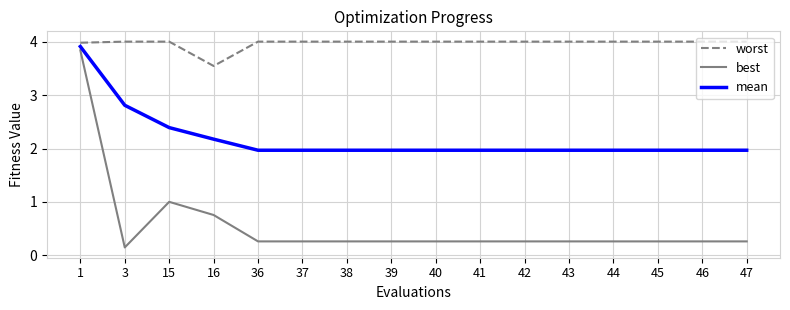

What is the difference between the maximum and minimum values in the mean series?

1.9